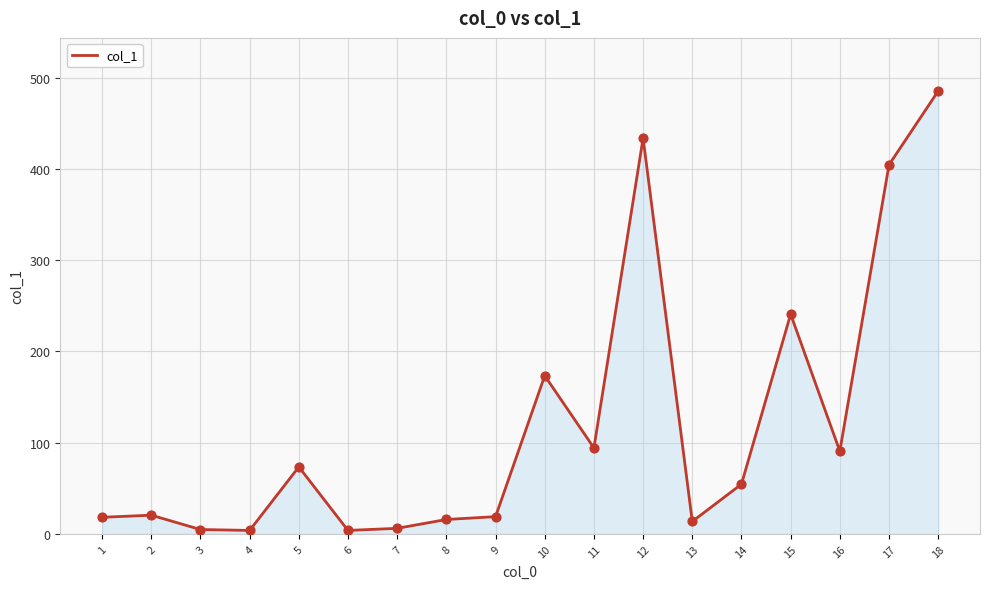

What is the change in value from 10 to 11?

-79.1